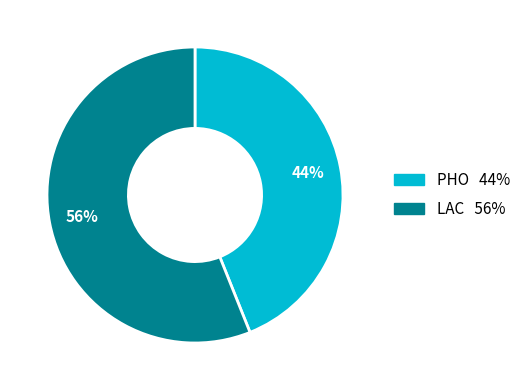

Does PHO account for over 50% of the chart?

No